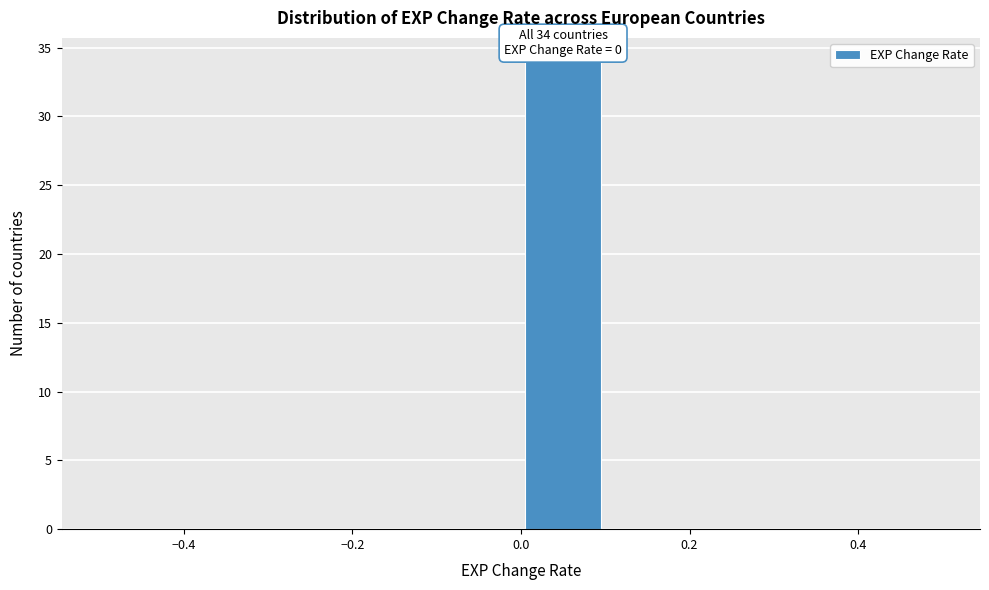

Over which range of the x-axis is the bar tallest?

0.0 to 0.1